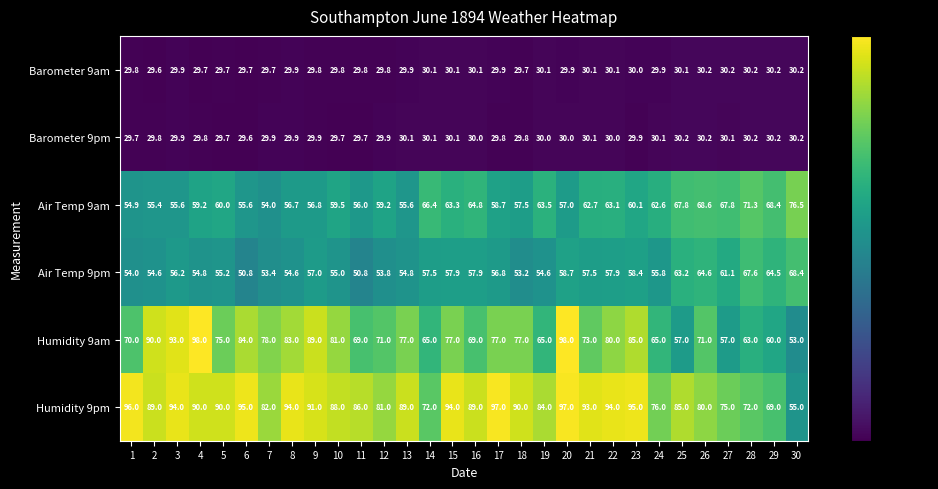

What is the minimum value for Air Temp 9pm?

50.8